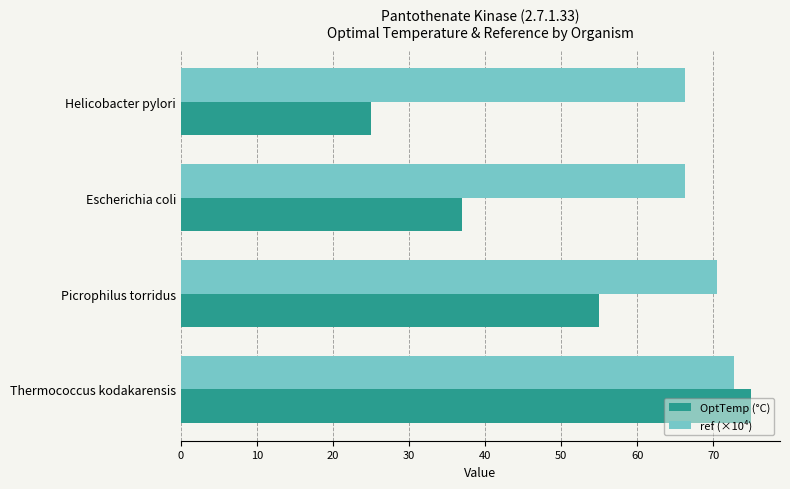

Which series has the largest total across all categories?

ref (×10⁴)